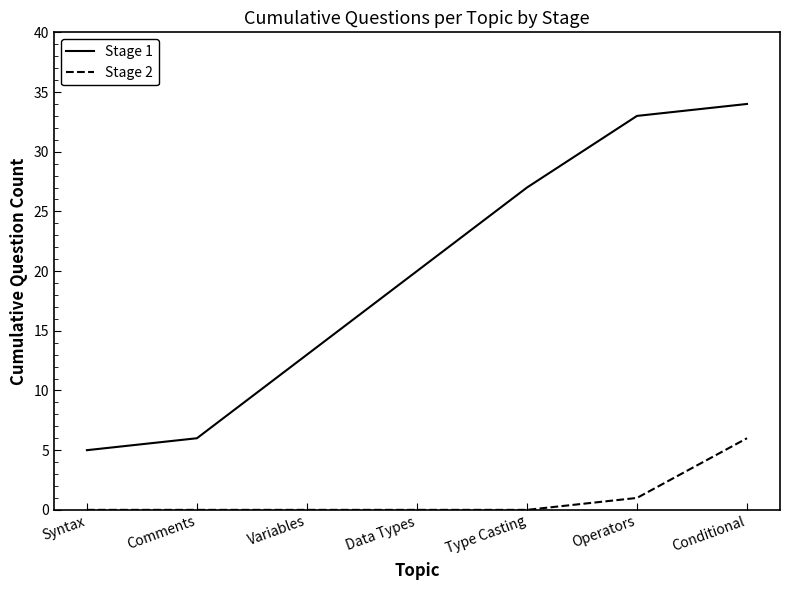

What position from the left is Syntax?

1